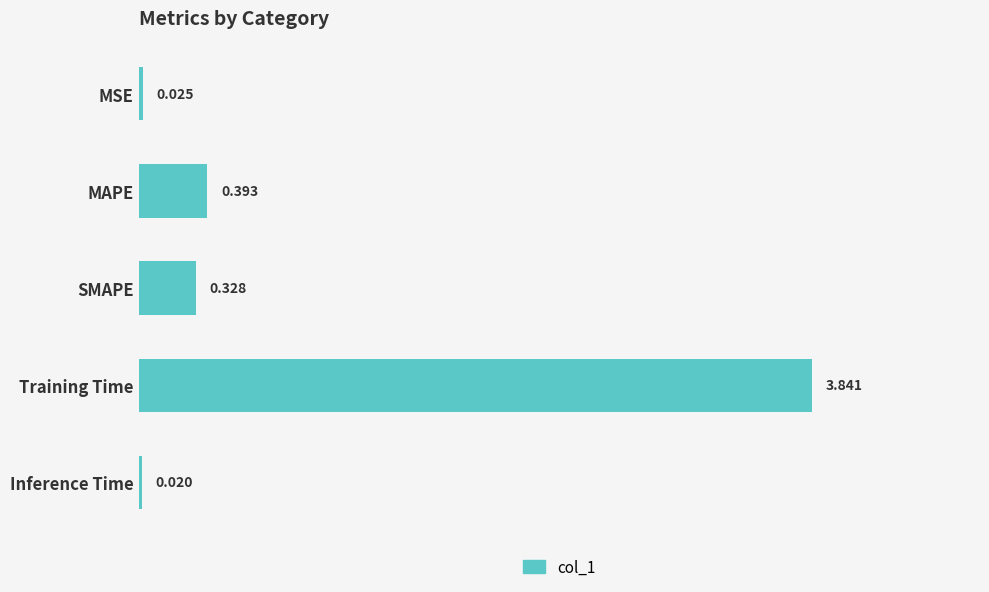

How many bars are there in total?

5